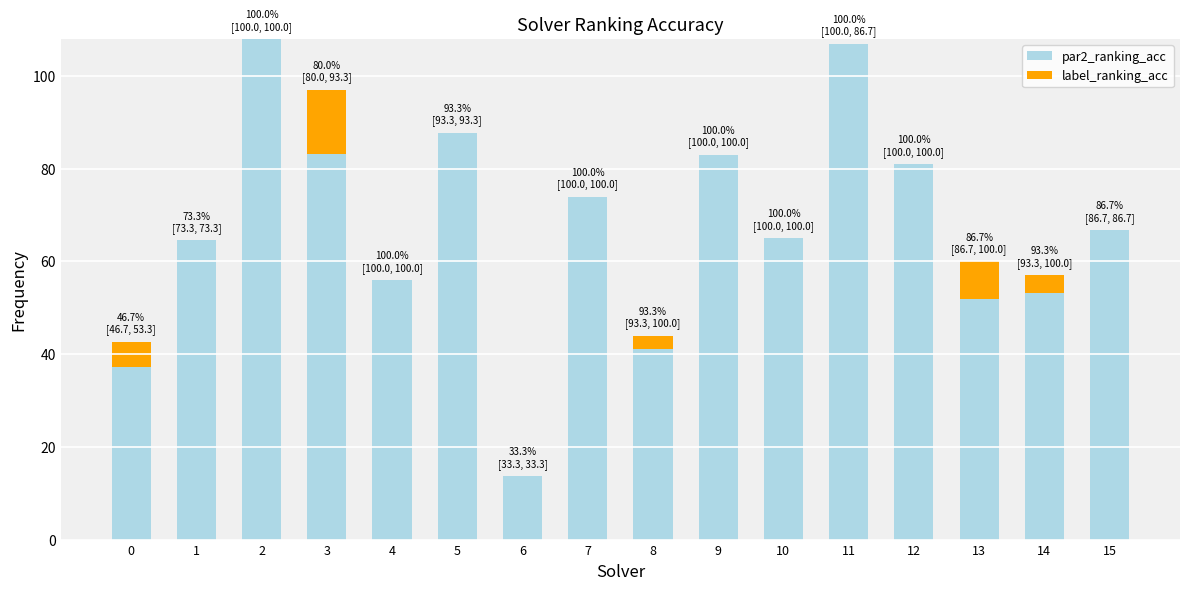

What is the total value across all series at 0?

42.7